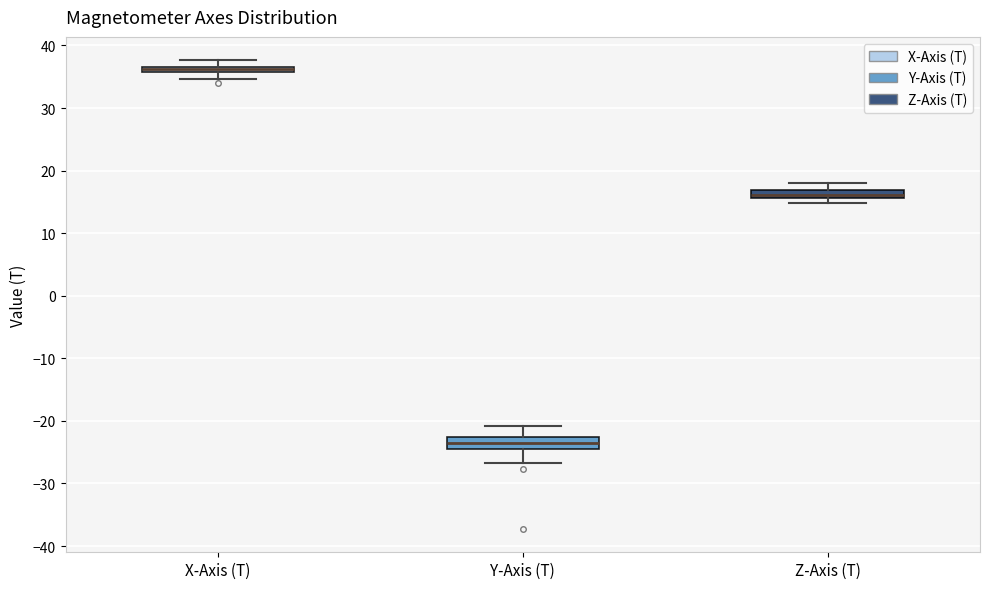

Where does the lower whisker of the box for X-Axis (T) end on the y-axis? The values are not printed on the chart, so give them approximately, as read against the axis.

35